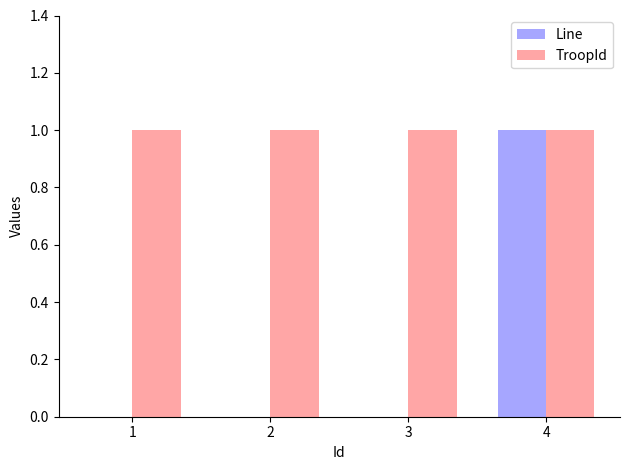

Reading right to left, extract all data points from this chart.

Line: 4=1	3=0	2=0	1=0
TroopId: 4=1	3=1	2=1	1=1